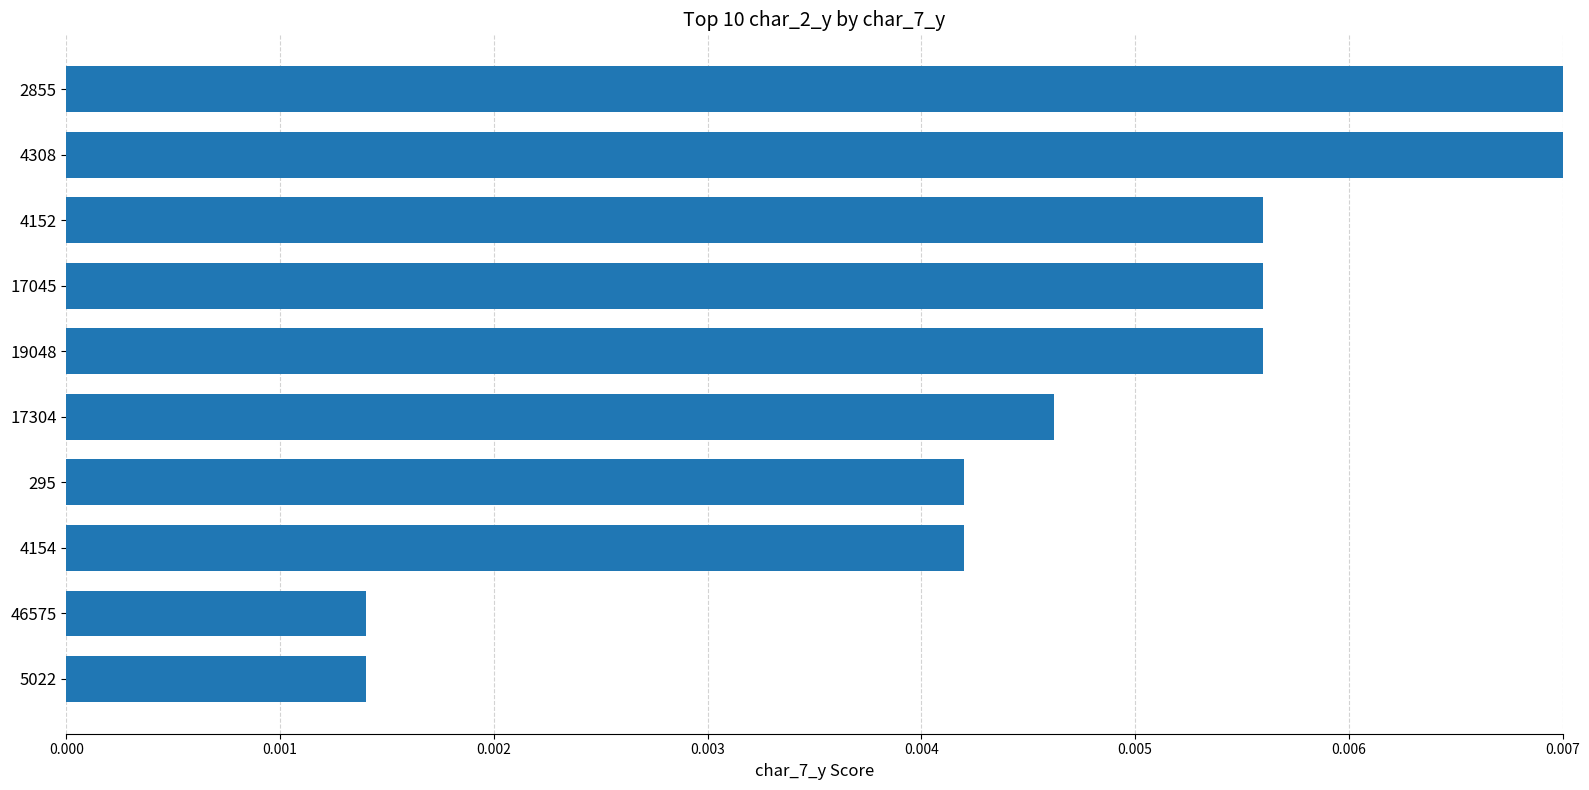

Does the chart contain any negative values?

No